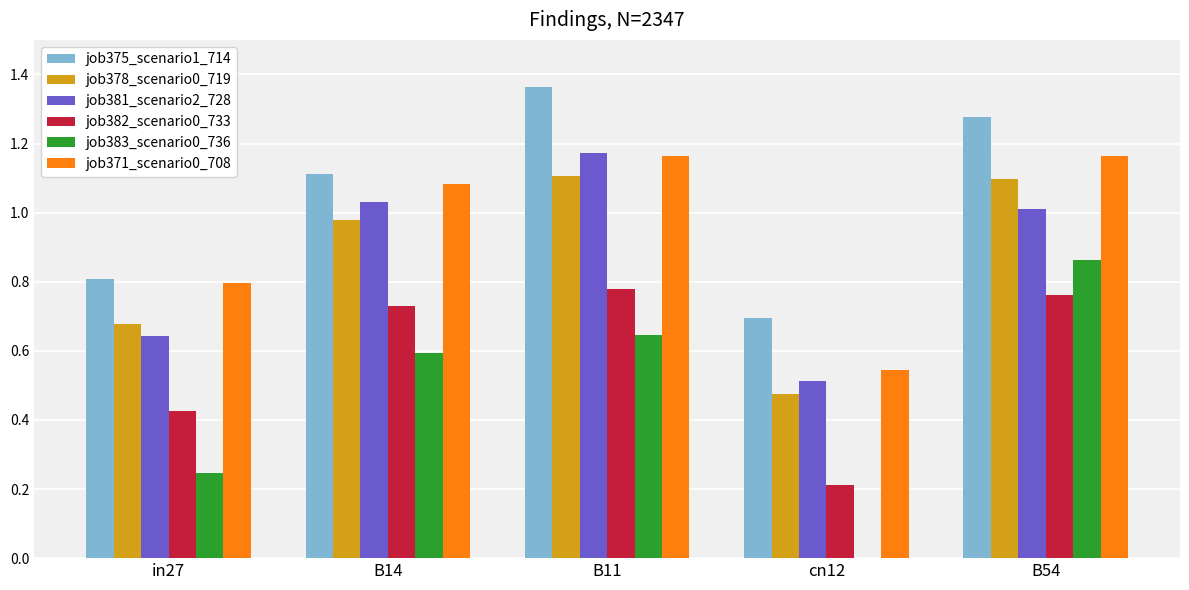

The job378_scenario0_719 series shows 0.7 at in27. True or false?

True